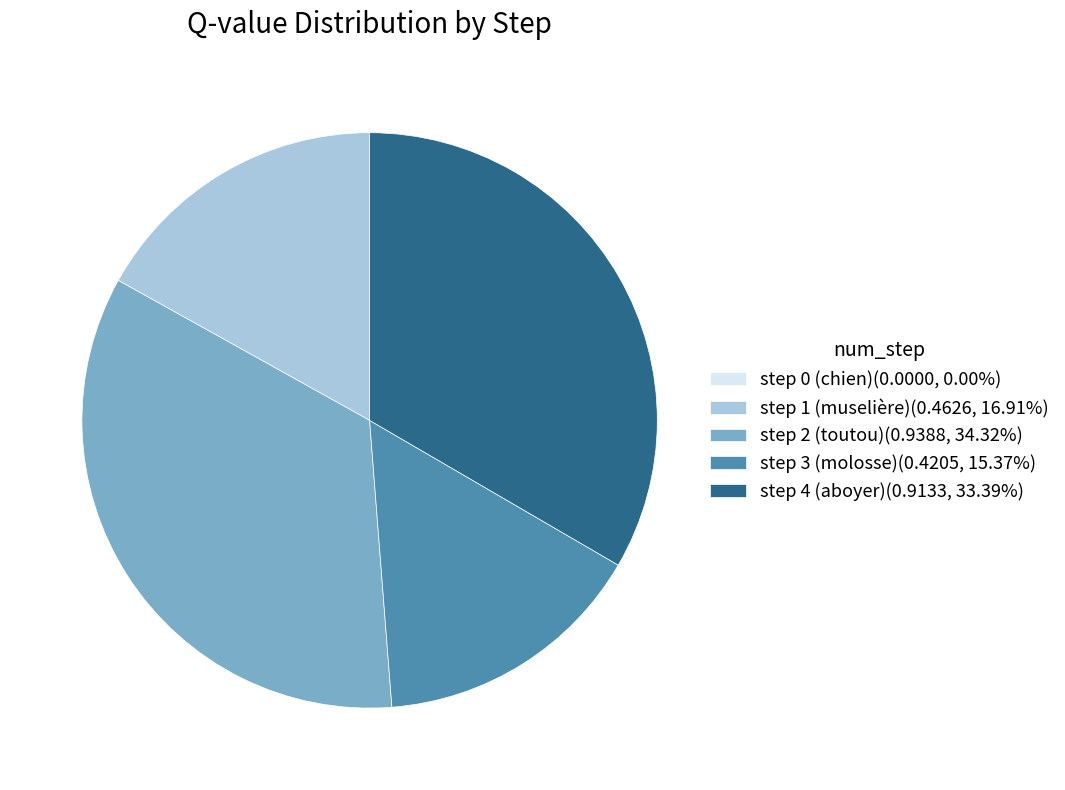

Does step 4 (aboyer) represent more than half of the total?

No